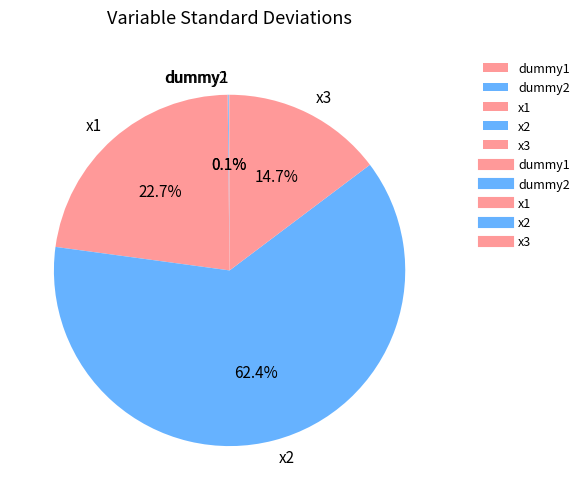

Which slice is the largest?

x2